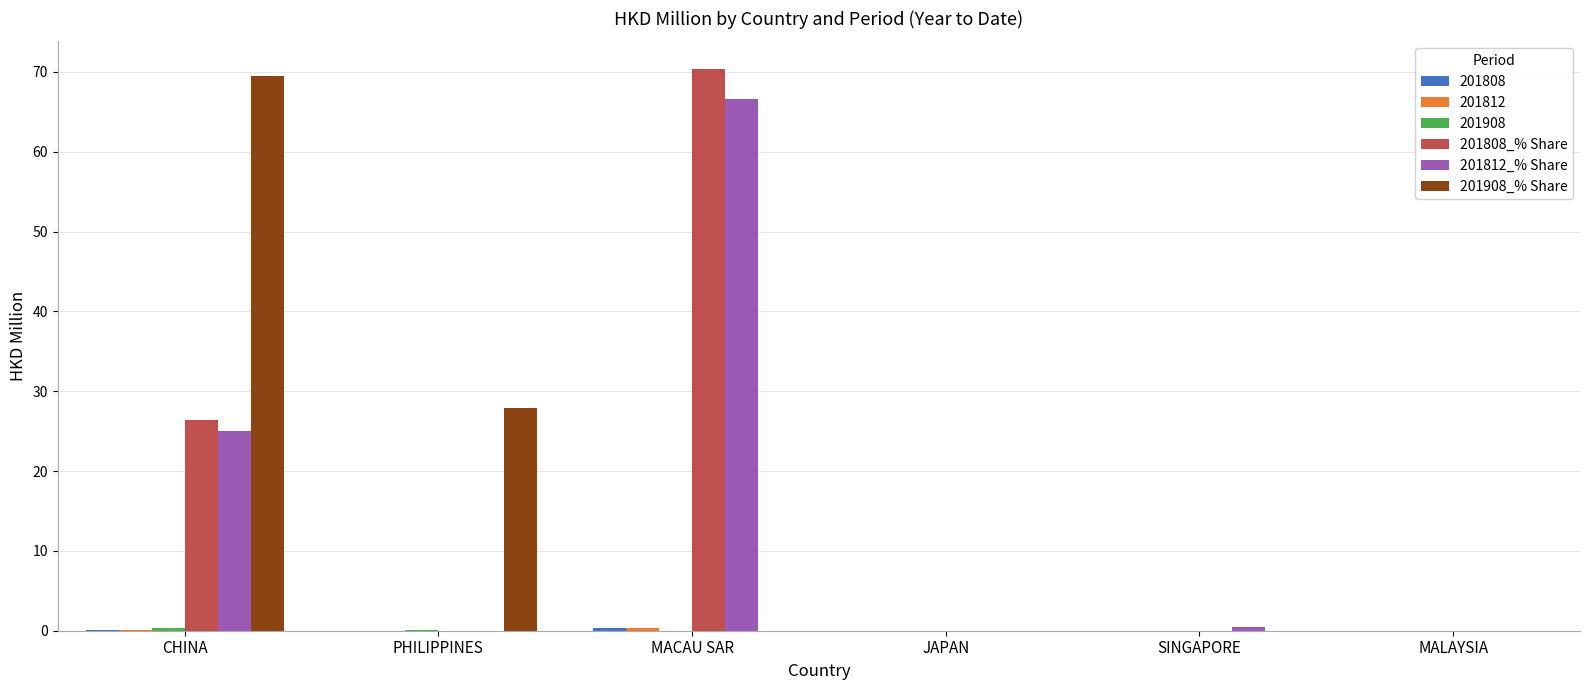

What is the greatest value displayed?

70.3